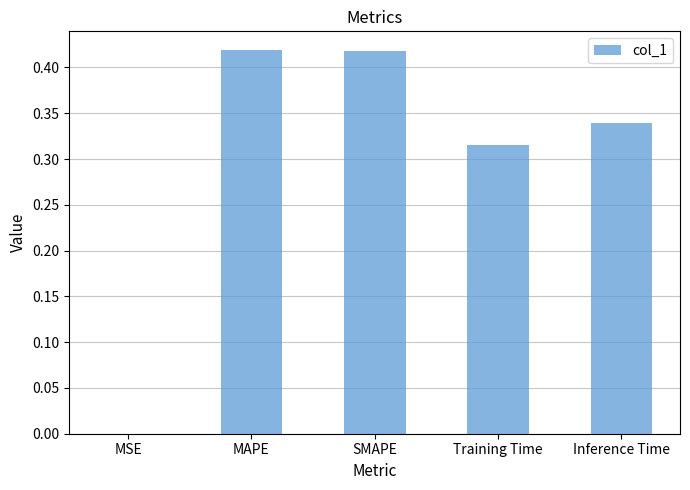

Is it true that the value at Training Time is 0.6?

False